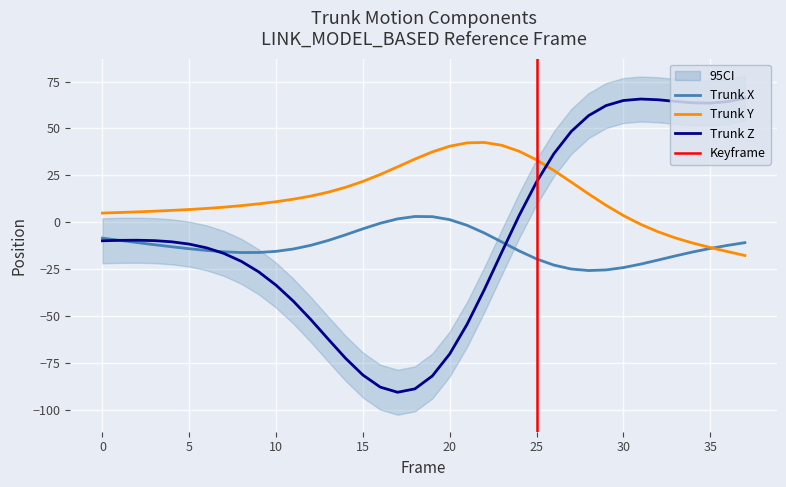

How many times do Trunk Y and Trunk Z cross each other?

1